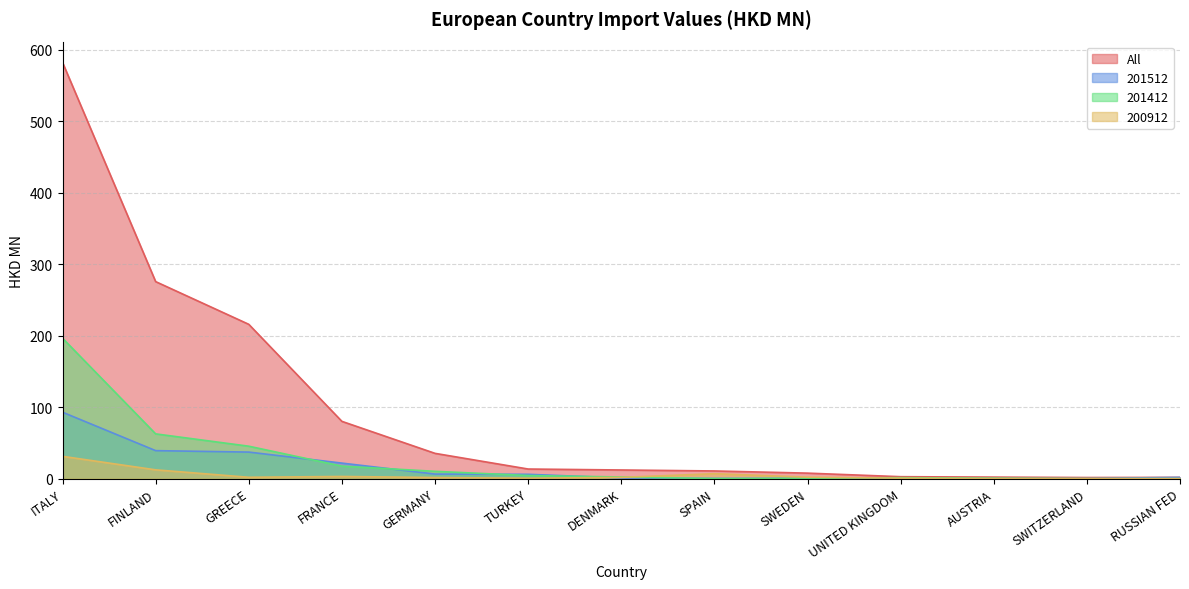

What is the difference between the maximum and minimum values in the All series?

581.0